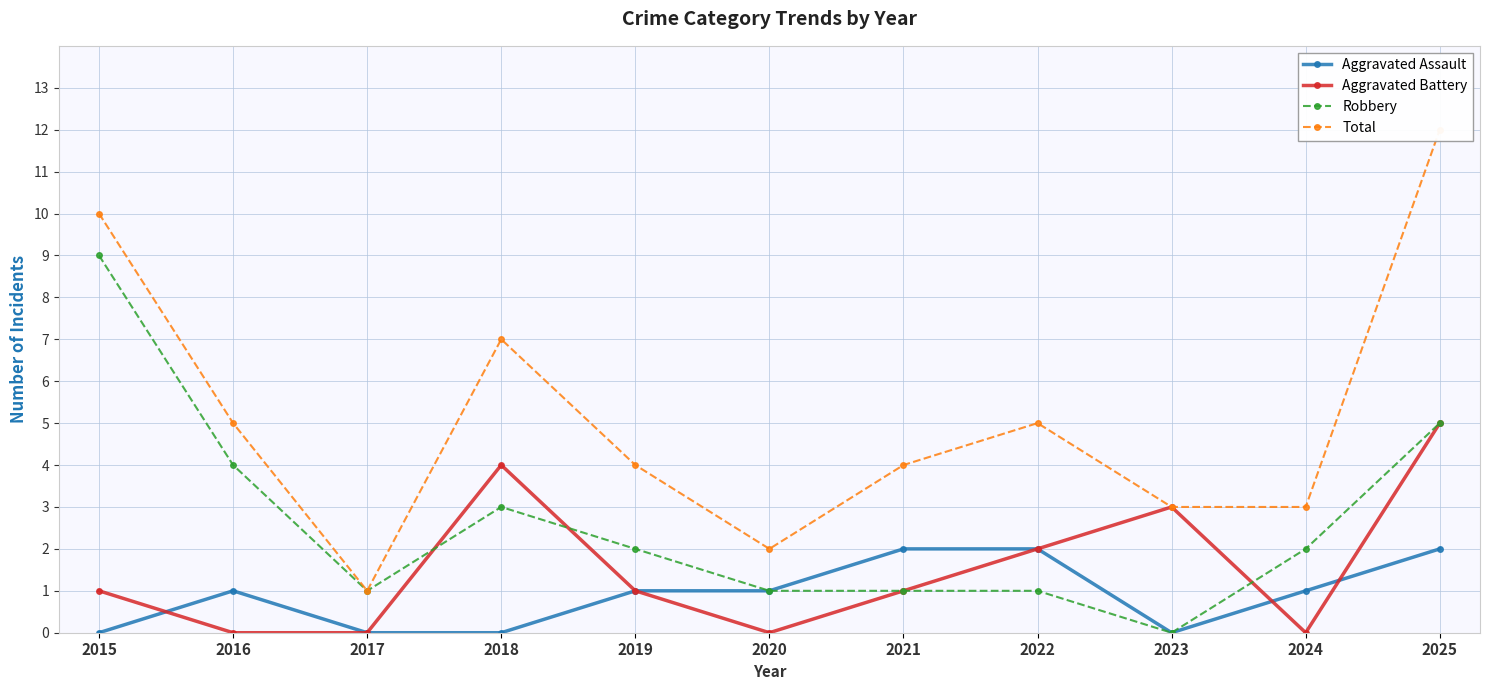

What is the value of the Aggravated Assault point at the 5th from the left?

1